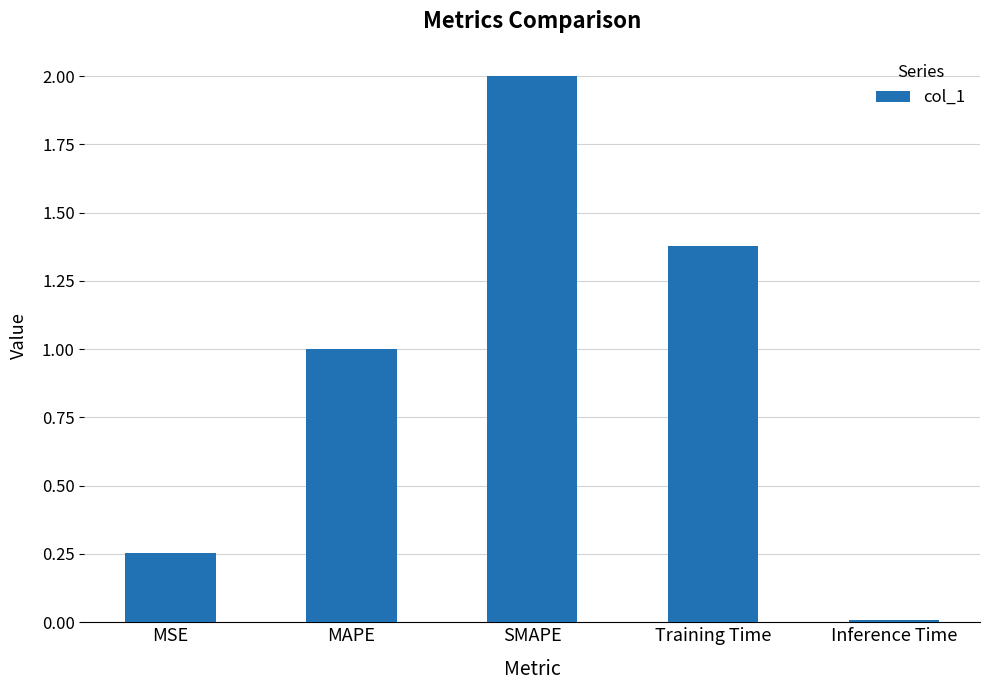

What is the difference between the second highest and second lowest values?

1.1